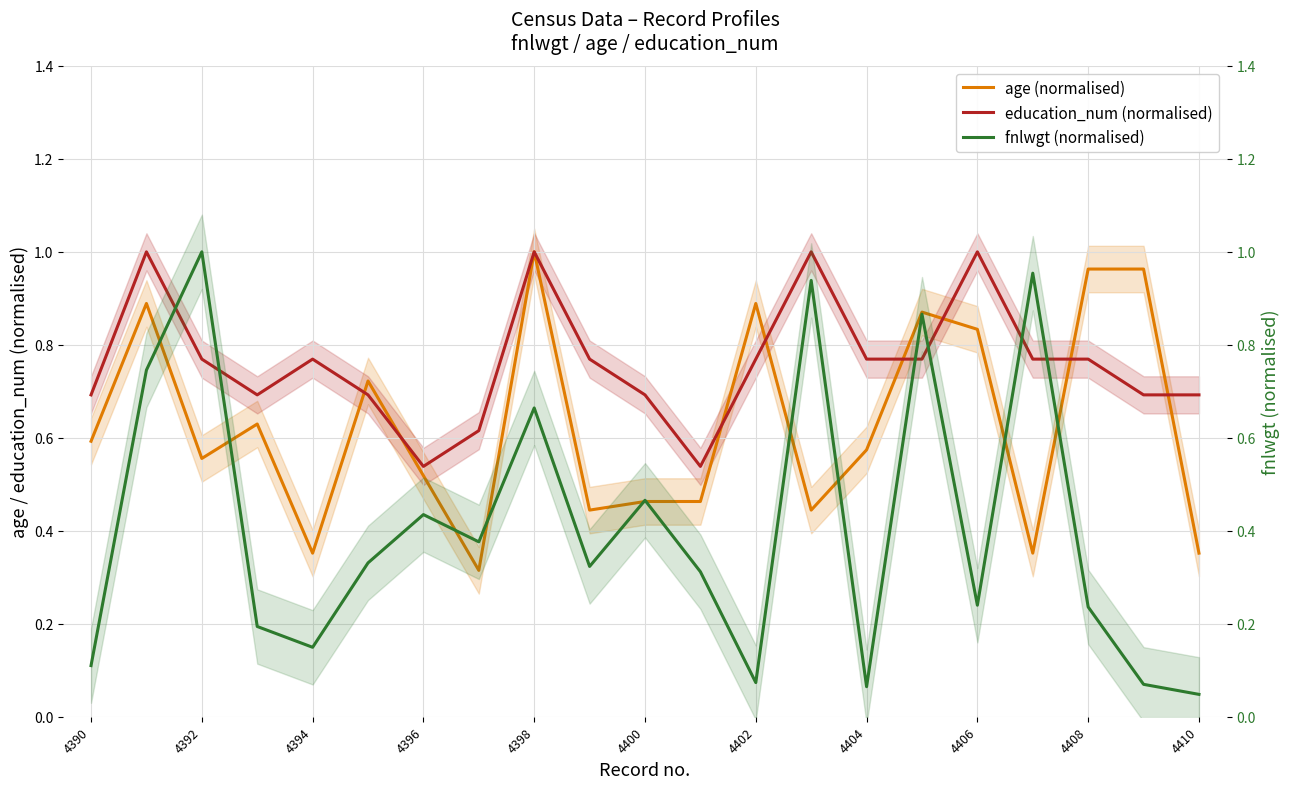

What is the sum of all education_num (normalised) values?

16.0